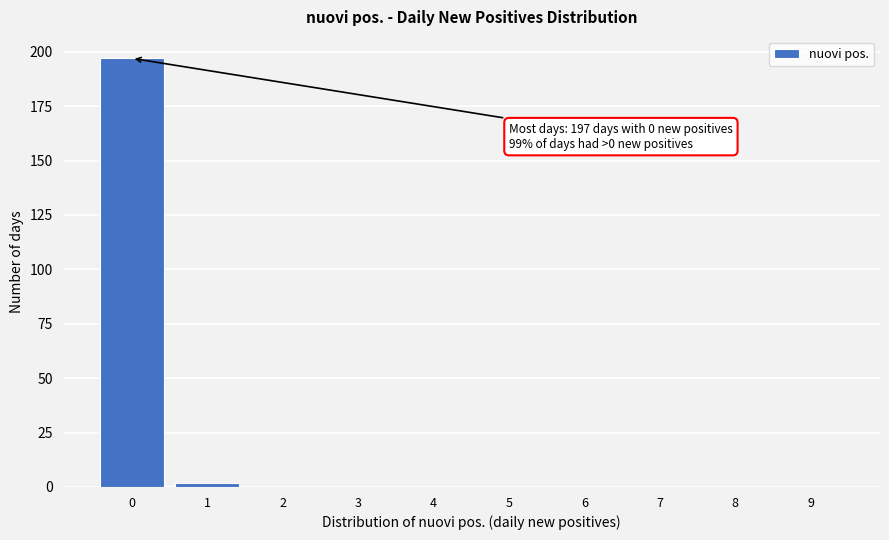

Reading left to right, extract all data points from this chart.

0=197	1=2	2=0	3=0	4=0	5=0	6=0	7=0	8=0	9=0